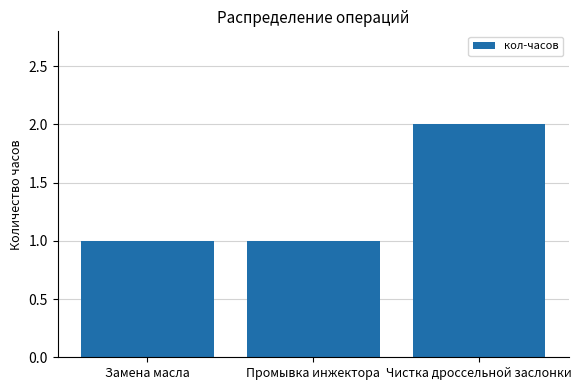

Approximately how many times larger is the value at Промывка инжектора compared to Замена масла?

1.0